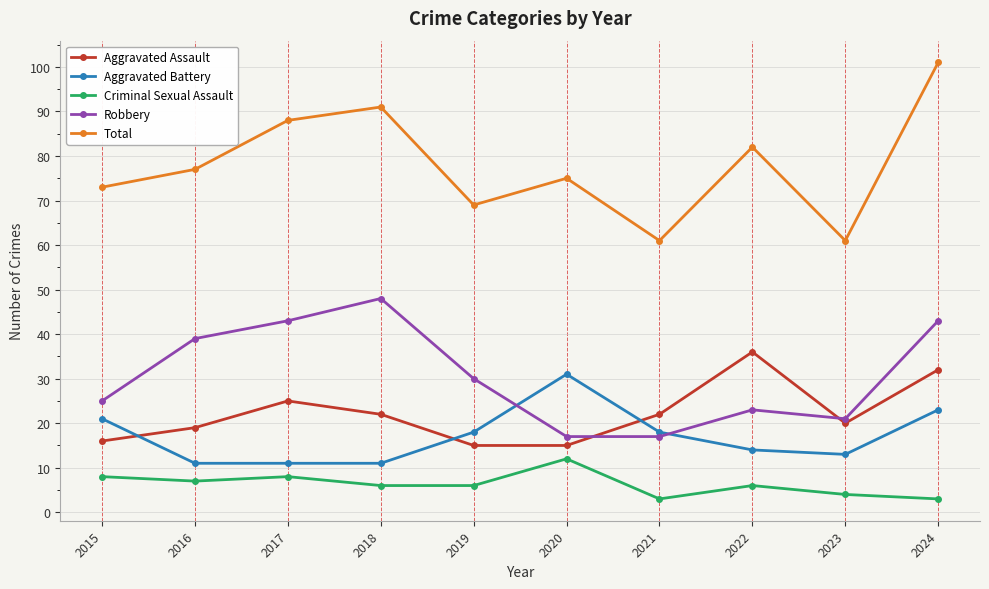

True or false: Aggravated Battery and Robbery cross at least once.

True